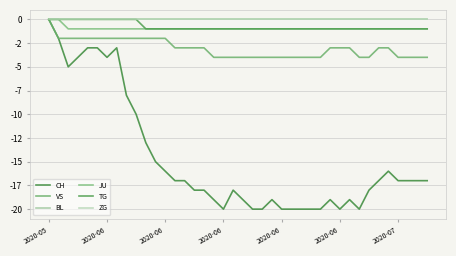

Is this an area chart (filled region under the line)?

No